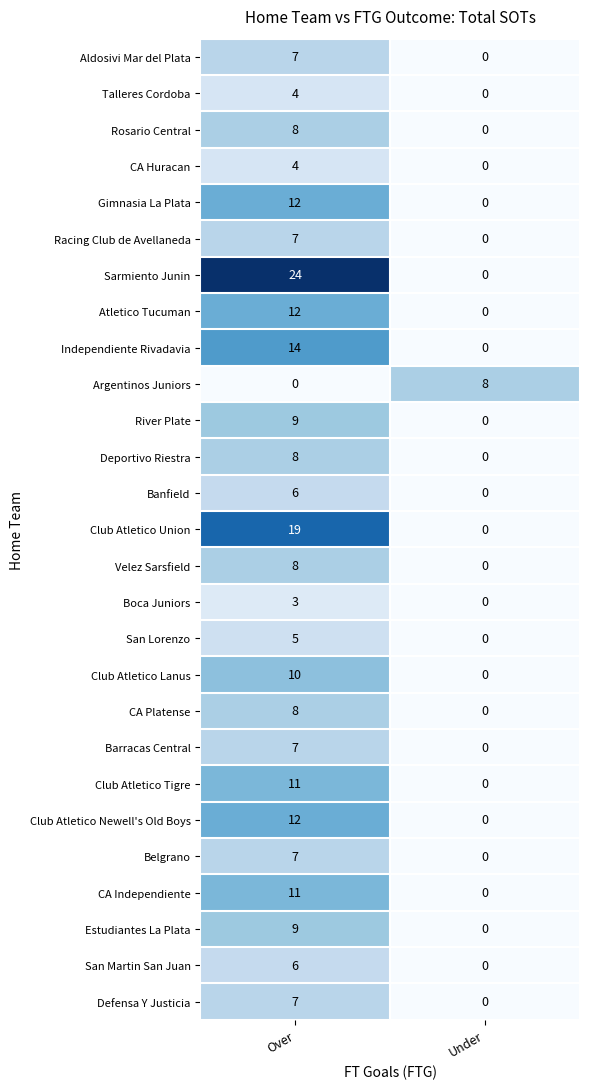

At which label is Club Atletico Tigre closest to 5?

Under